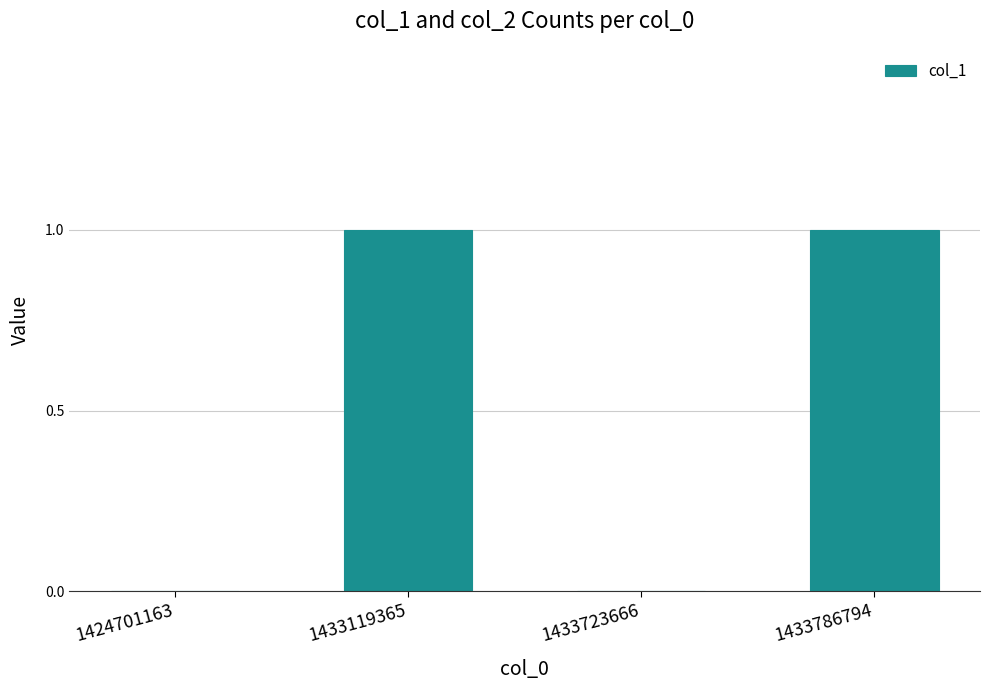

Is it true that the value at 1433119365 is 1?

True